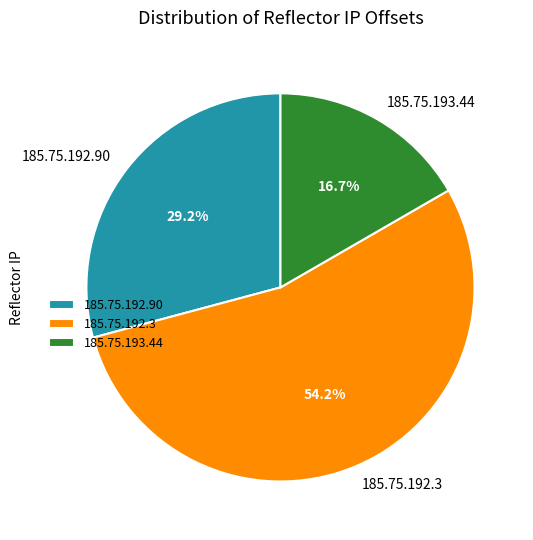

How many segments does this pie chart have?

3